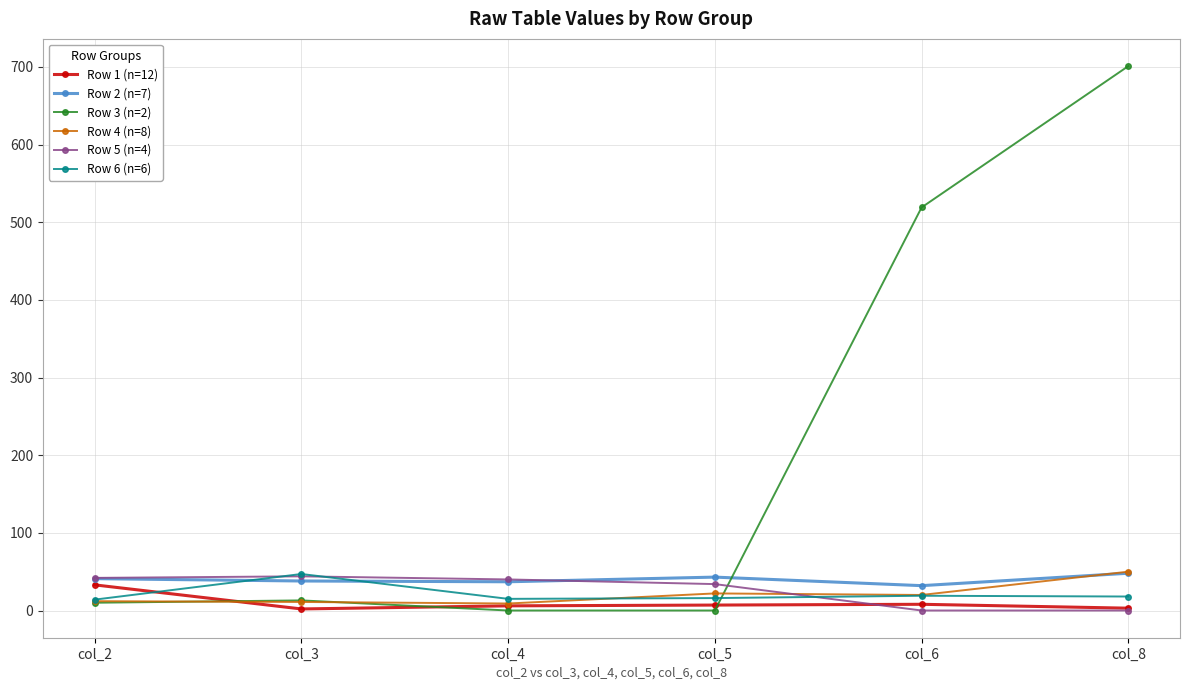

Which series has the largest total across all categories?

Row 3 (n=2)